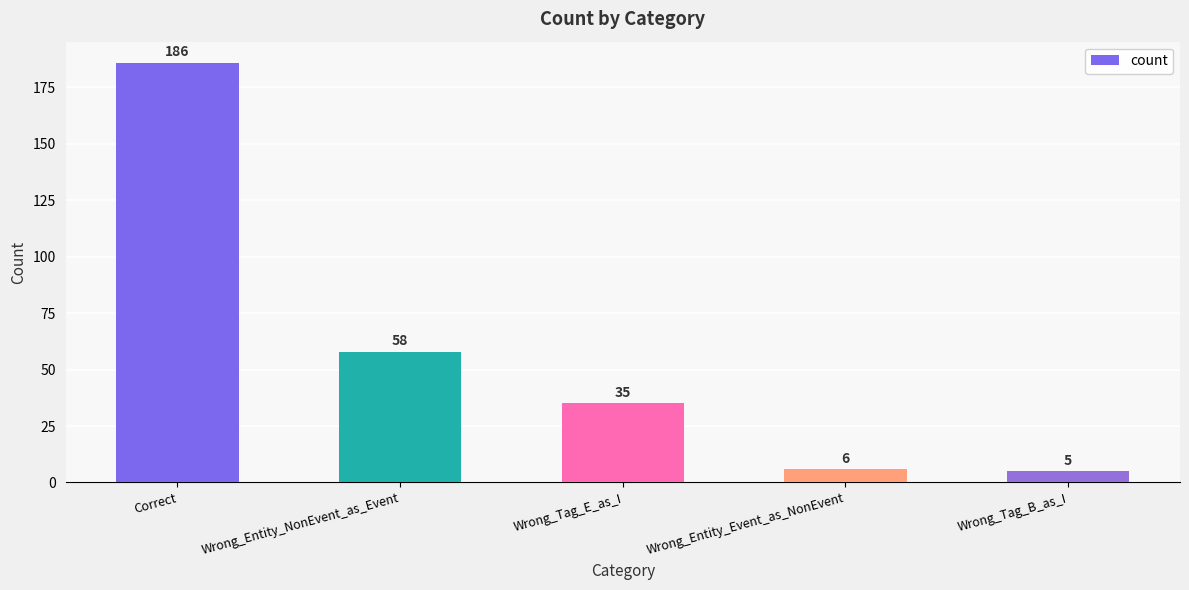

Rank the categories by value from highest to lowest.

Correct, Wrong_Entity_NonEvent_as_Event, Wrong_Tag_E_as_I, Wrong_Entity_Event_as_NonEvent, Wrong_Tag_B_as_I